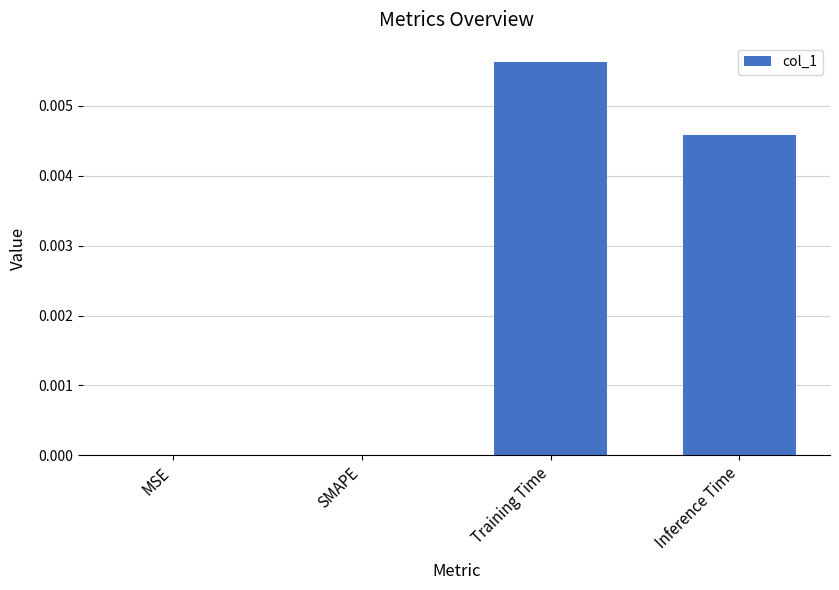

Between Training Time and SMAPE, which is larger?

Training Time